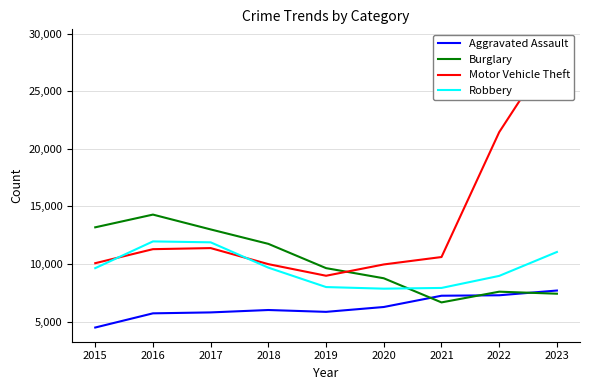

At which category does Burglary reach its first local peak?

2016